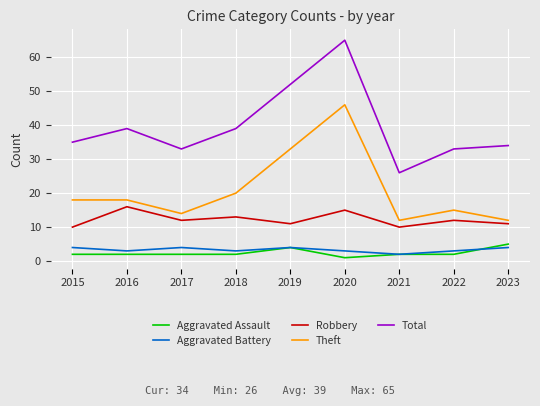

Between 2019 and 2023, which series saw the biggest shift?

Theft